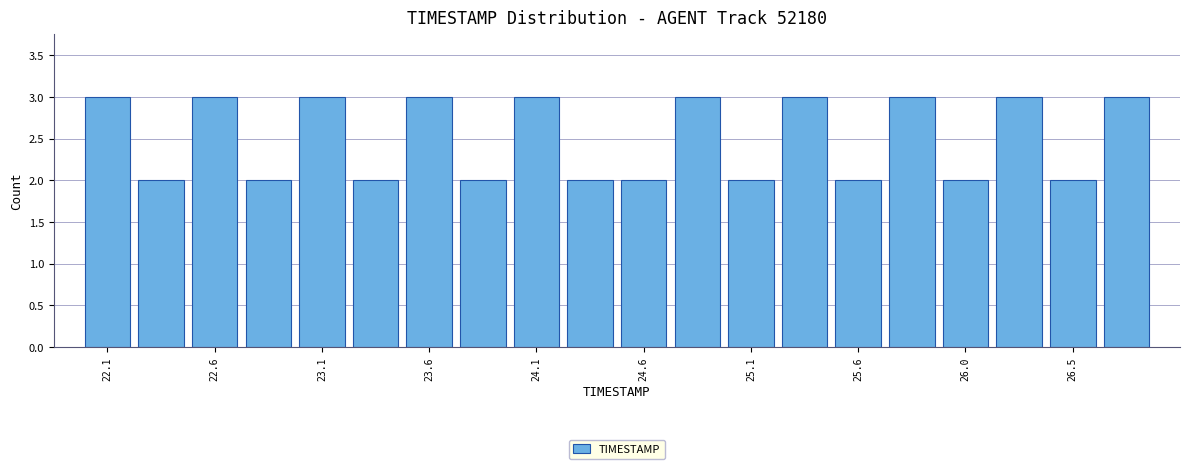

What is the height of the bar covering 26.165 to 26.410 on the x-axis? Neither the bar edges nor the heights are printed on the chart, so give them approximately, as read against the axes.

3